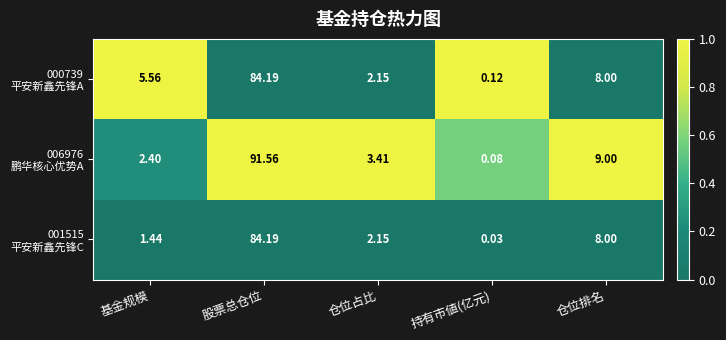

At how many categories does at least one series exceed 0?

5